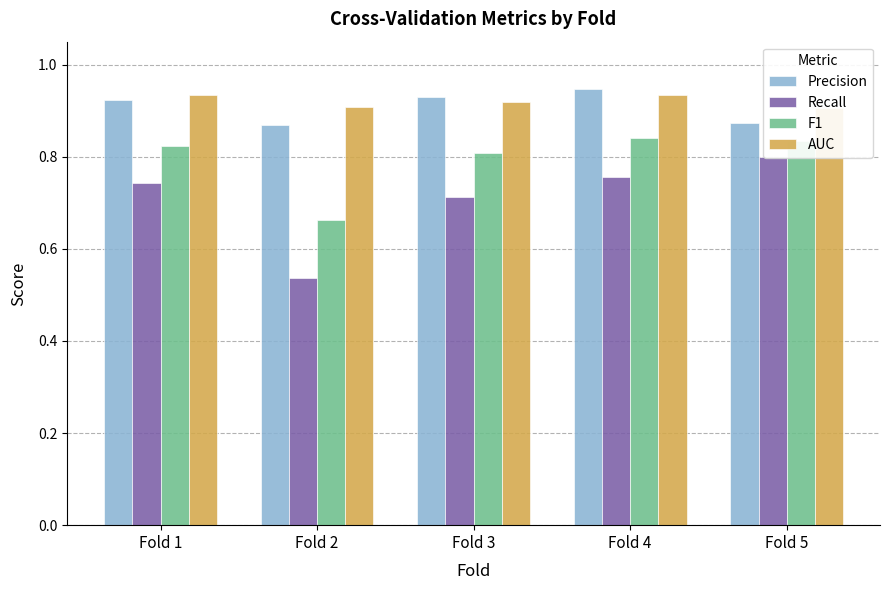

How many series are shown in this chart?

4